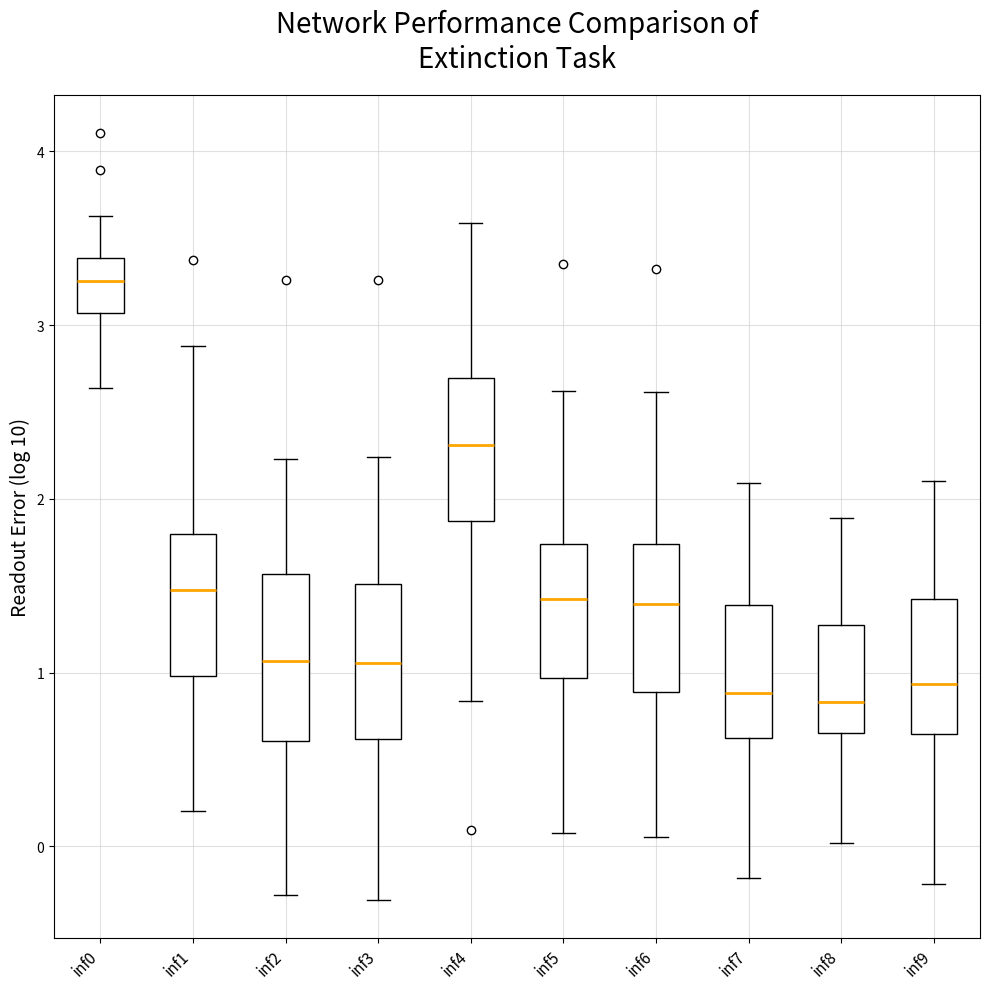

Where does the median line of the box for inf6 sit on the y-axis? The values are not printed on the chart, so give them approximately, as read against the axis.

1.4